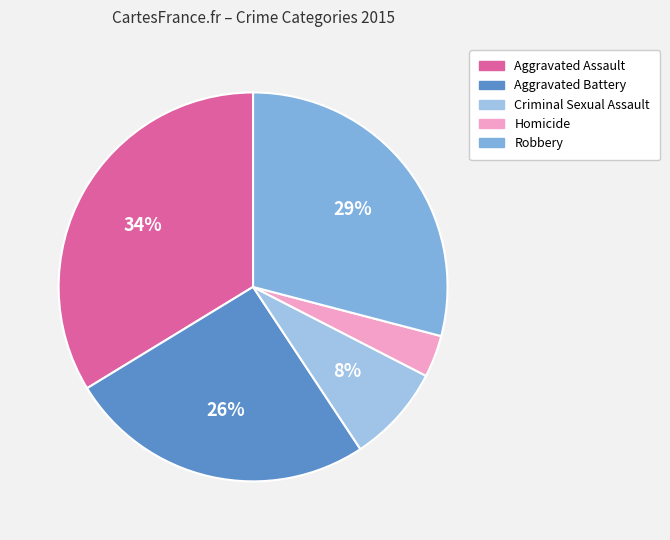

Rank the categories by value from highest to lowest.

Aggravated Assault, Robbery, Aggravated Battery, Criminal Sexual Assault, Homicide